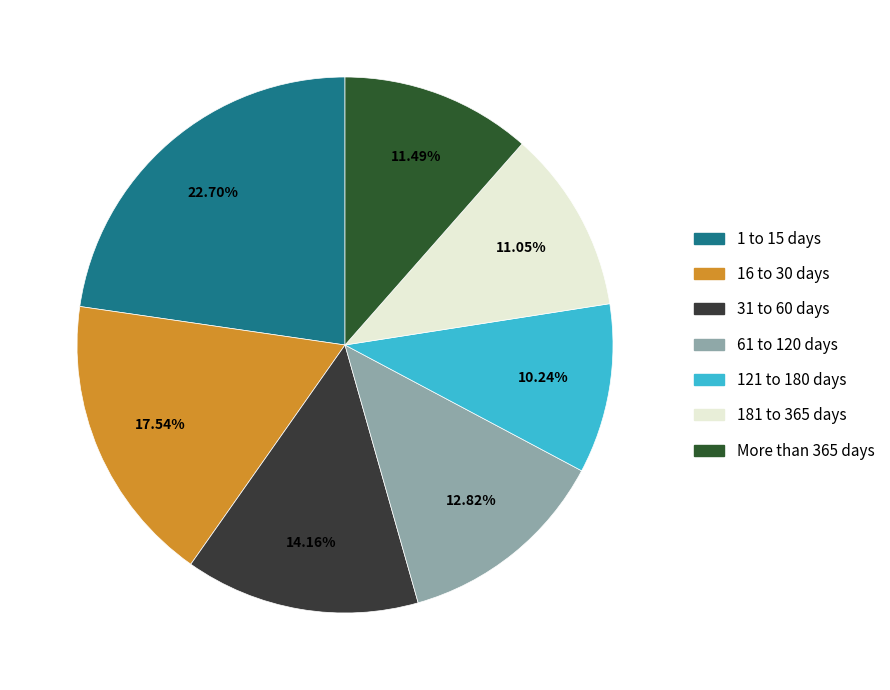

To the nearest percent, what is the difference between the largest and smallest slice percentages?

12%